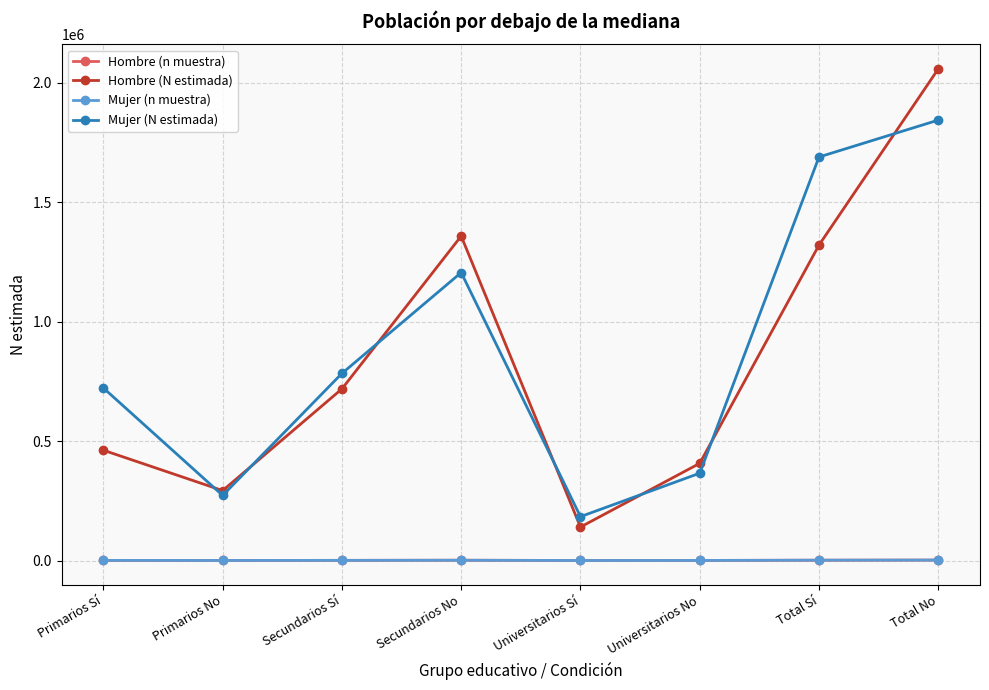

What is the sum of the Hombre (N estimada) values at Secundarios No and Primarios Sí?

1819598